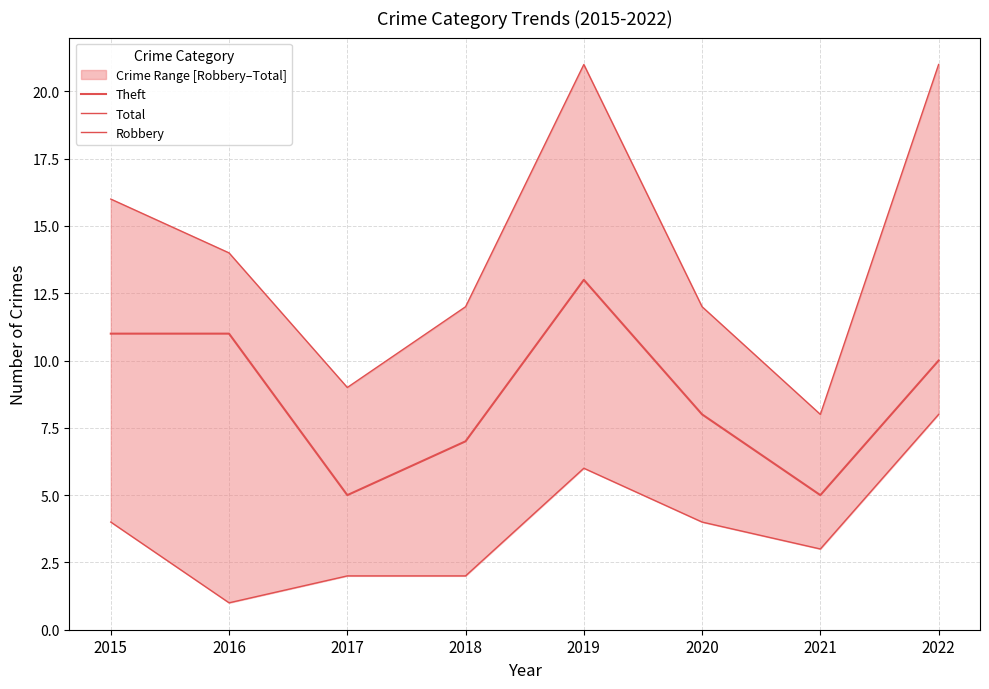

Rank the categories by Total value from highest to lowest.

2019, 2022, 2015, 2016, 2018, 2020, 2017, 2021